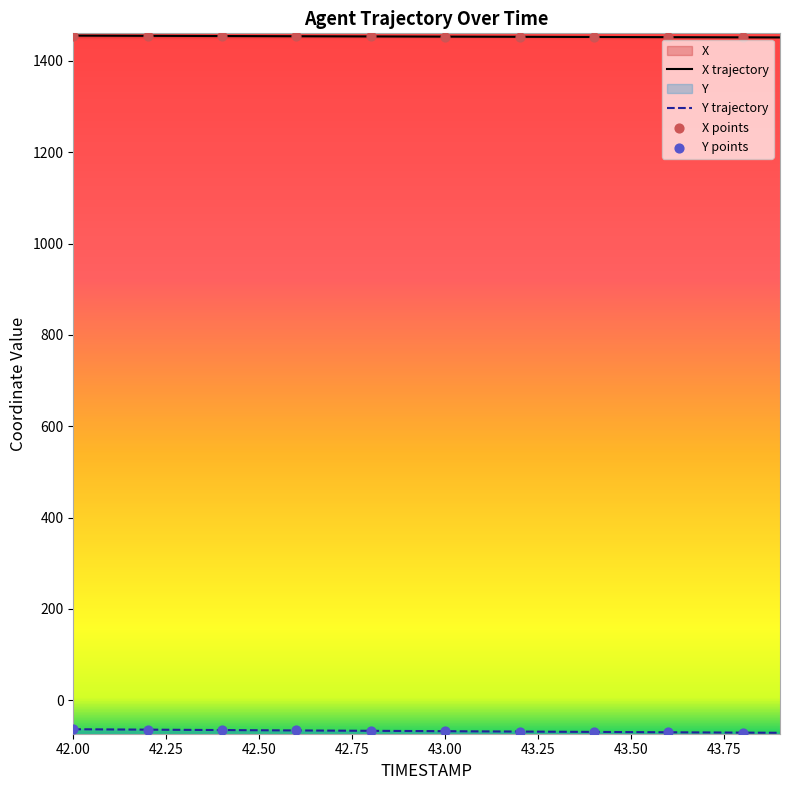

Which series contains the highest Y value?

X